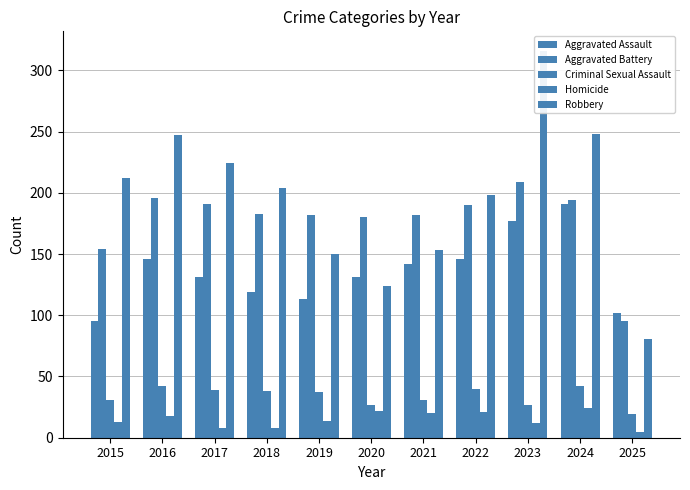

What is the total value across all series at 2019?

496